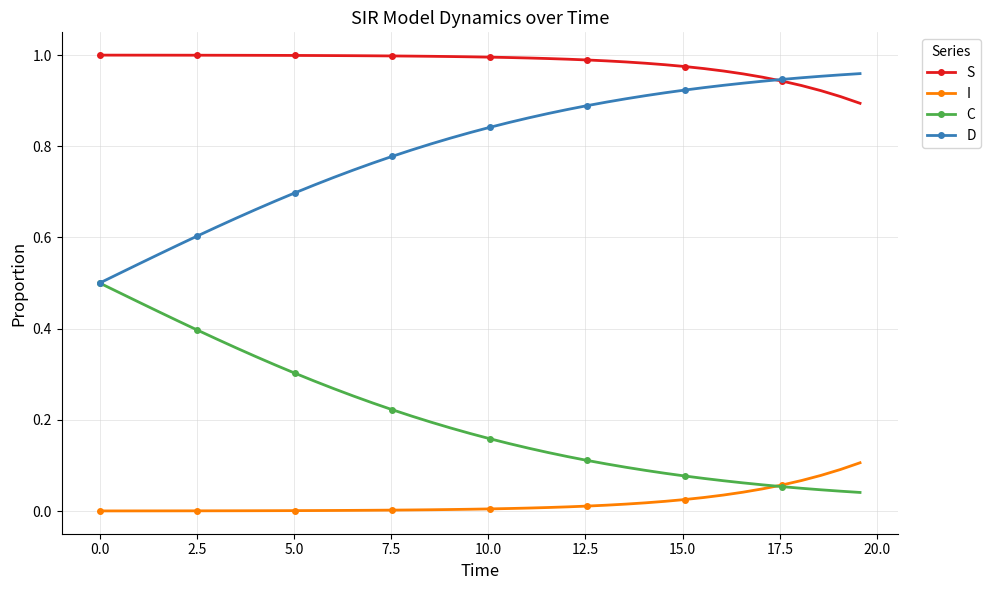

List the series in order of their peak value, highest first.

S, D, C, I